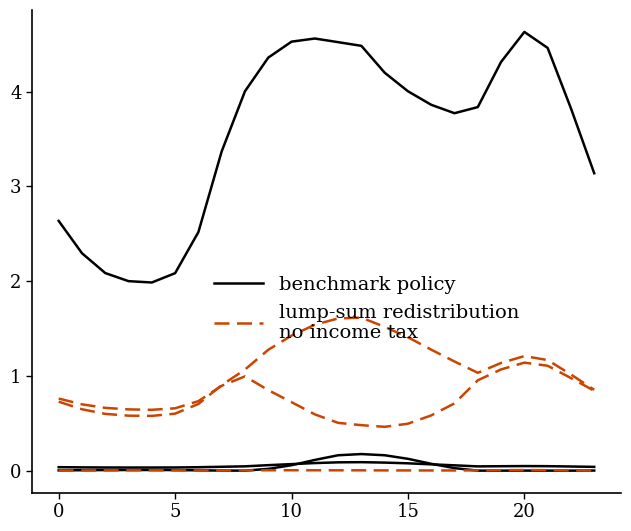

List the series in order of their peak value, highest first.

benchmark policy, lump-sum redistribution
no income tax